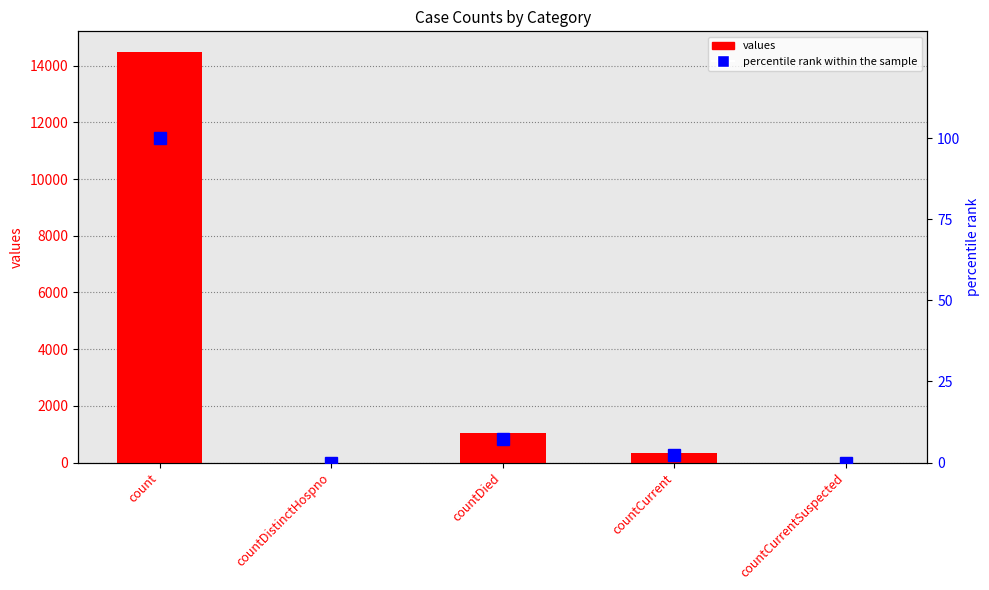

How many categories are shown in the chart?

5